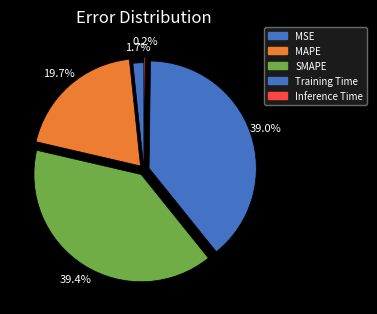

Rank the categories by value from lowest to highest.

Inference Time, MSE, MAPE, Training Time, SMAPE